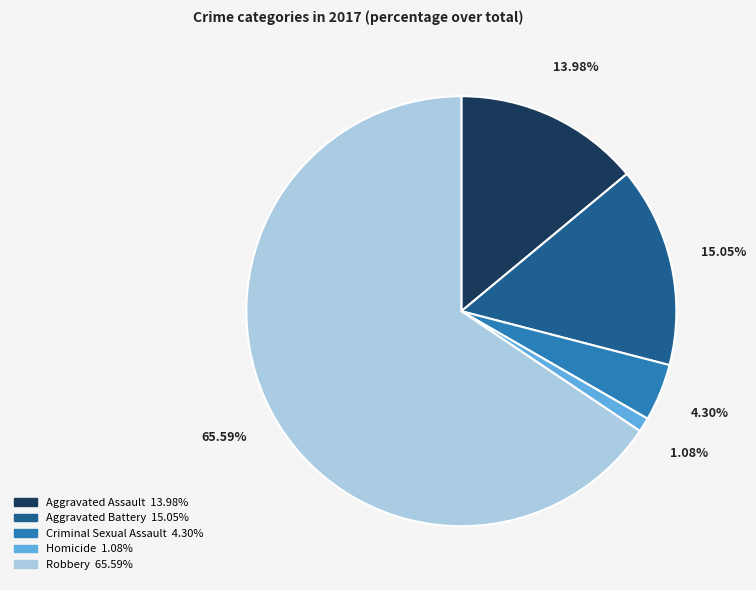

What is the ratio of the value at Criminal Sexual Assault to the value at Robbery?

0.1